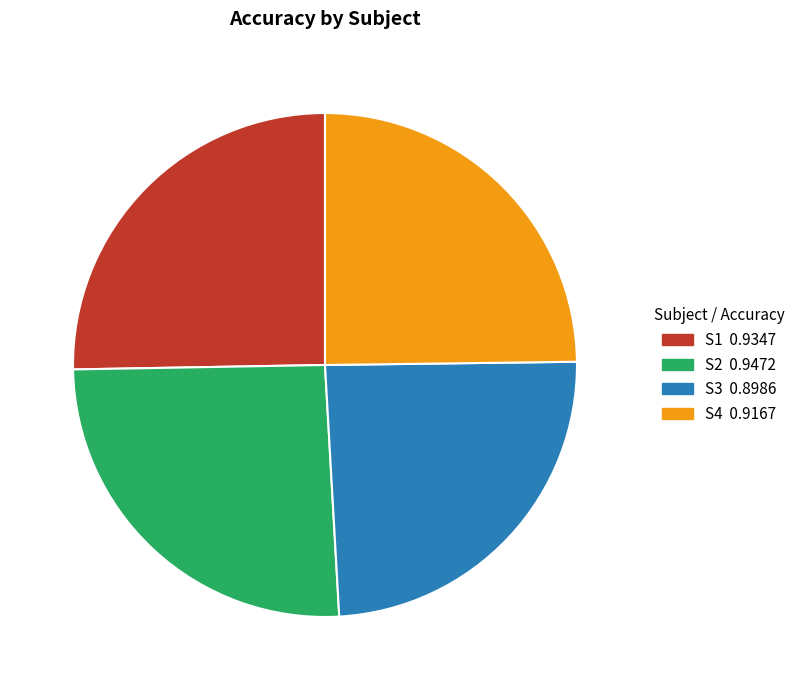

Is it true that S2 is 26% of the pie?

True